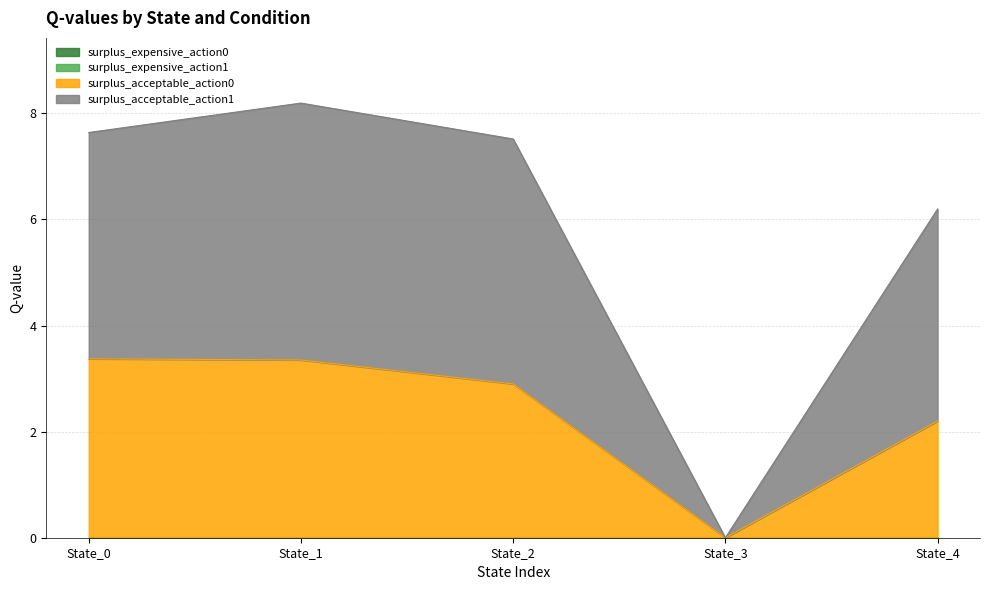

At which label does surplus_acceptable_action0 first exceed 2?

State_0